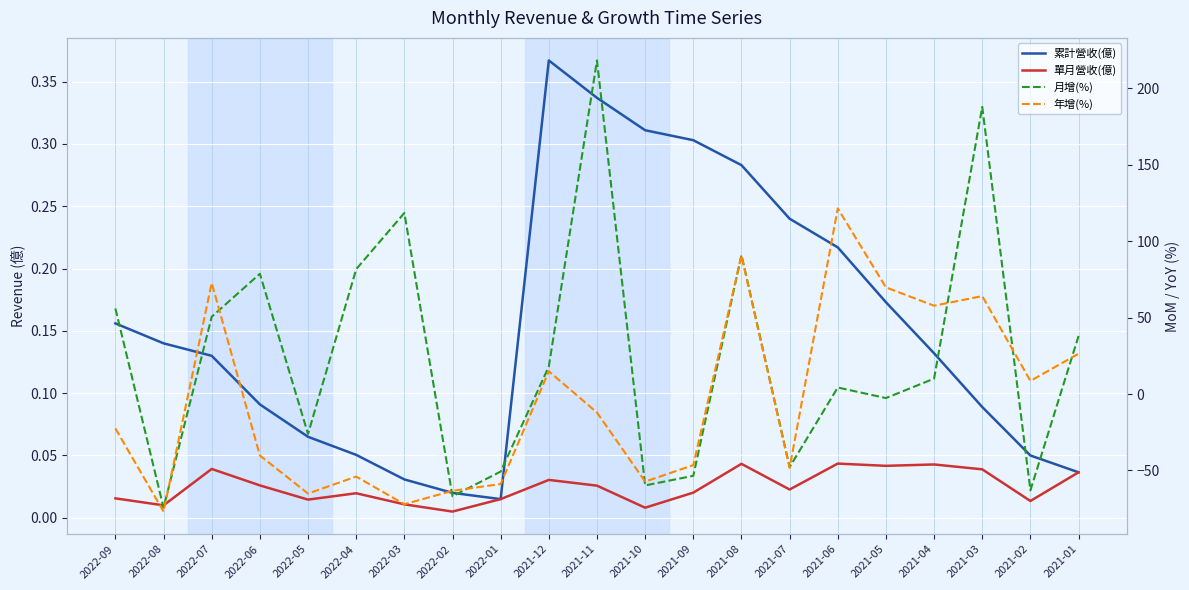

What is the difference between the highest and lowest values at 2022-02?

66.9